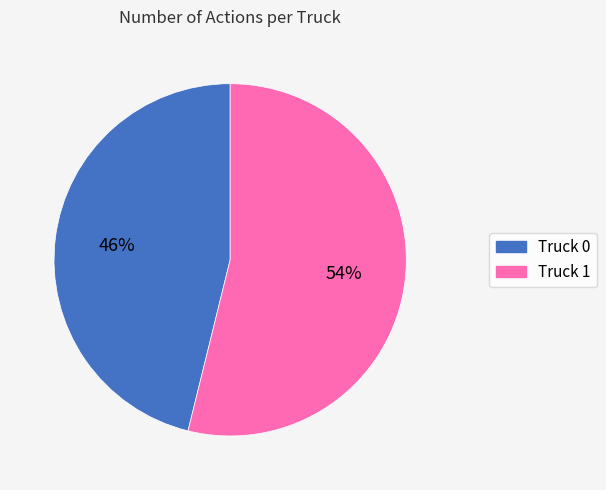

True or false: Truck 1 accounts for 40% of the total.

False